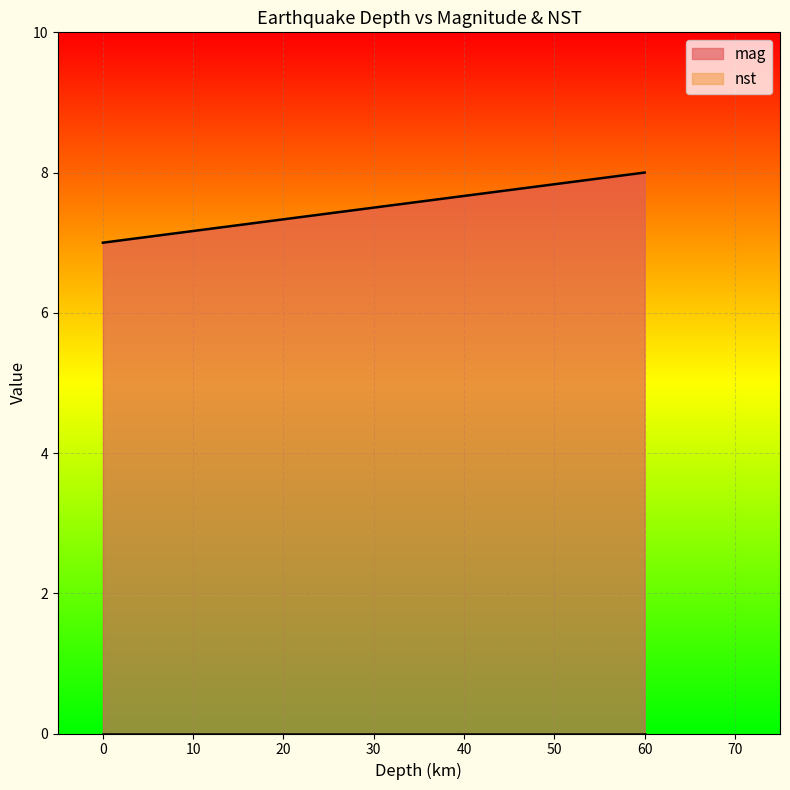

What is the value of the 1st point from the left?

7